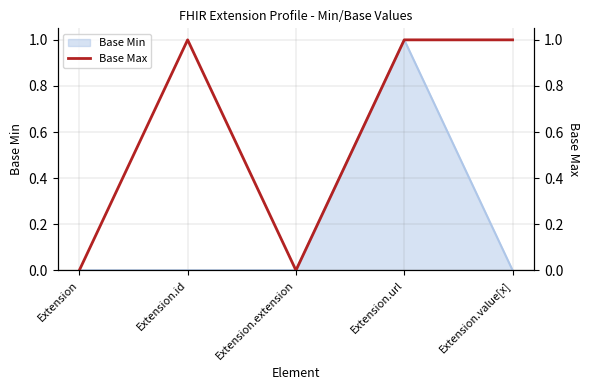

Reading left to right, what are all the values shown in this chart?

0	1	0	1	1